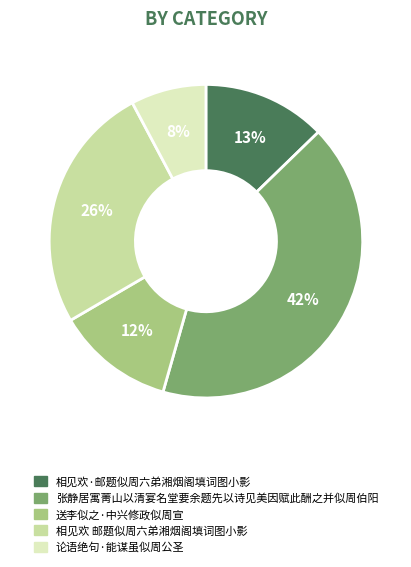

To the nearest percent, what portion does 送李似之·中兴修政似周宣 represent?

12%